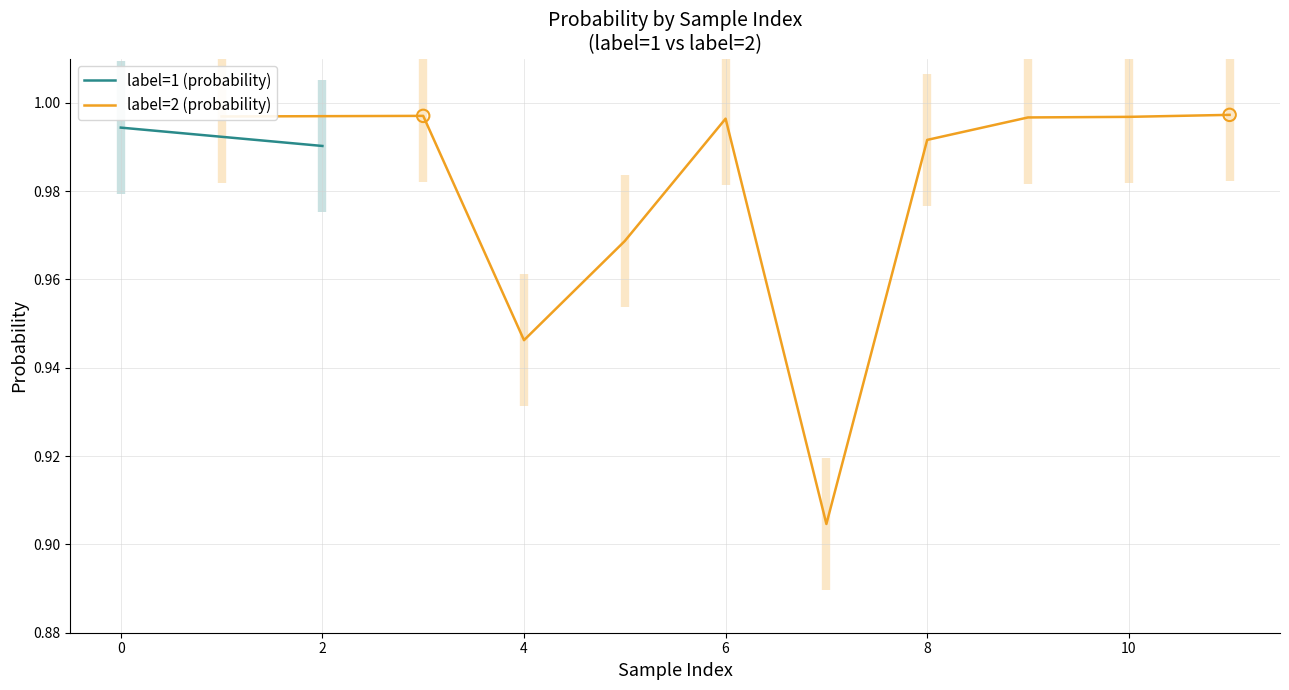

Is it true that label=2 (probability) equals 1.4 at 8?

False